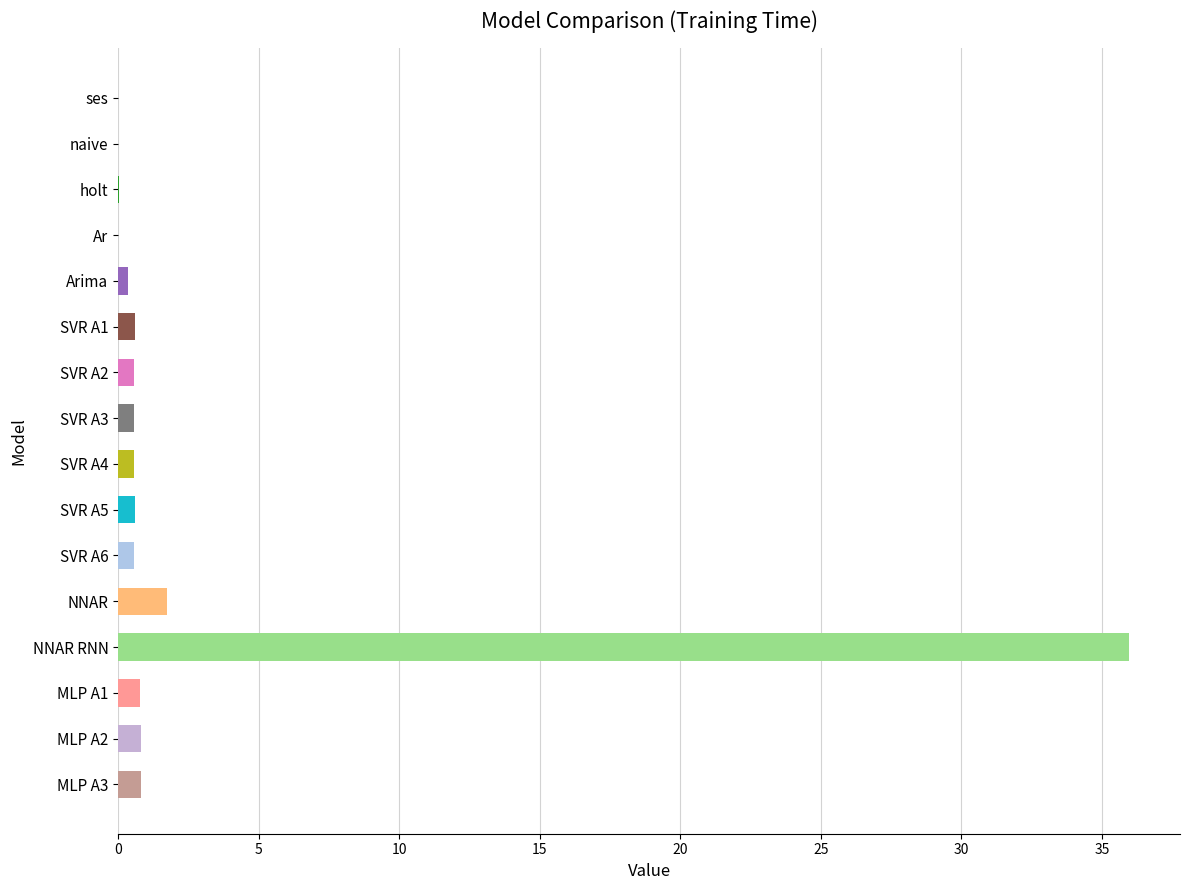

Where is the data nearest to the value 17?

NNAR